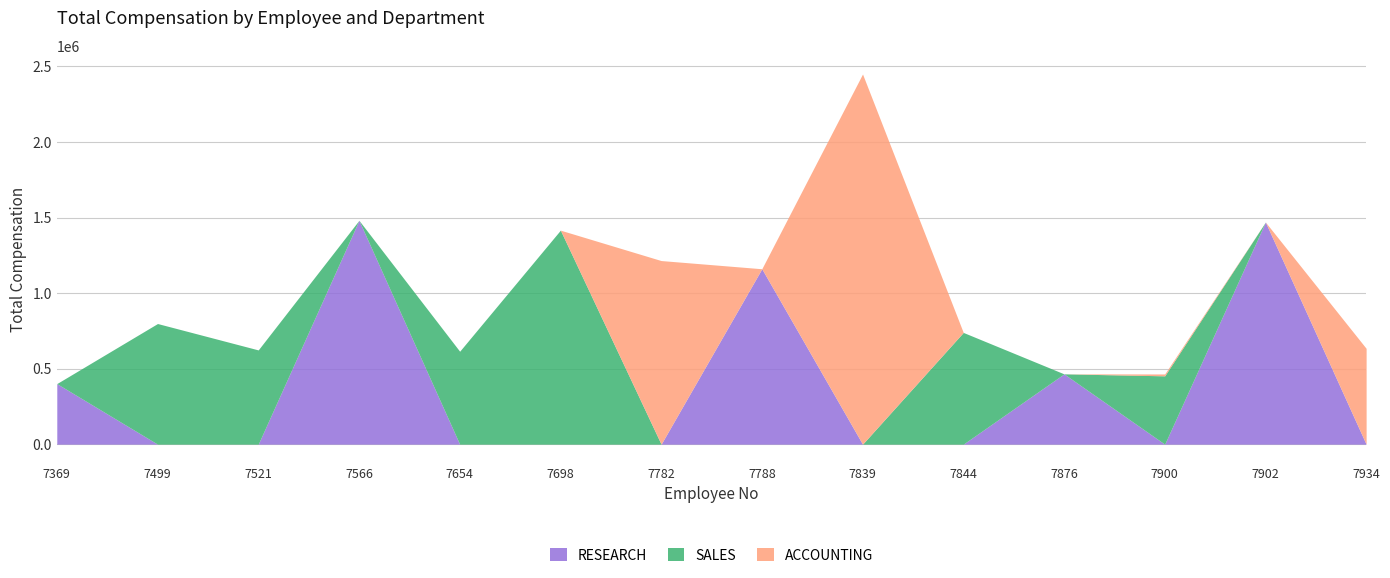

How many values in the RESEARCH series exceed 0?

5